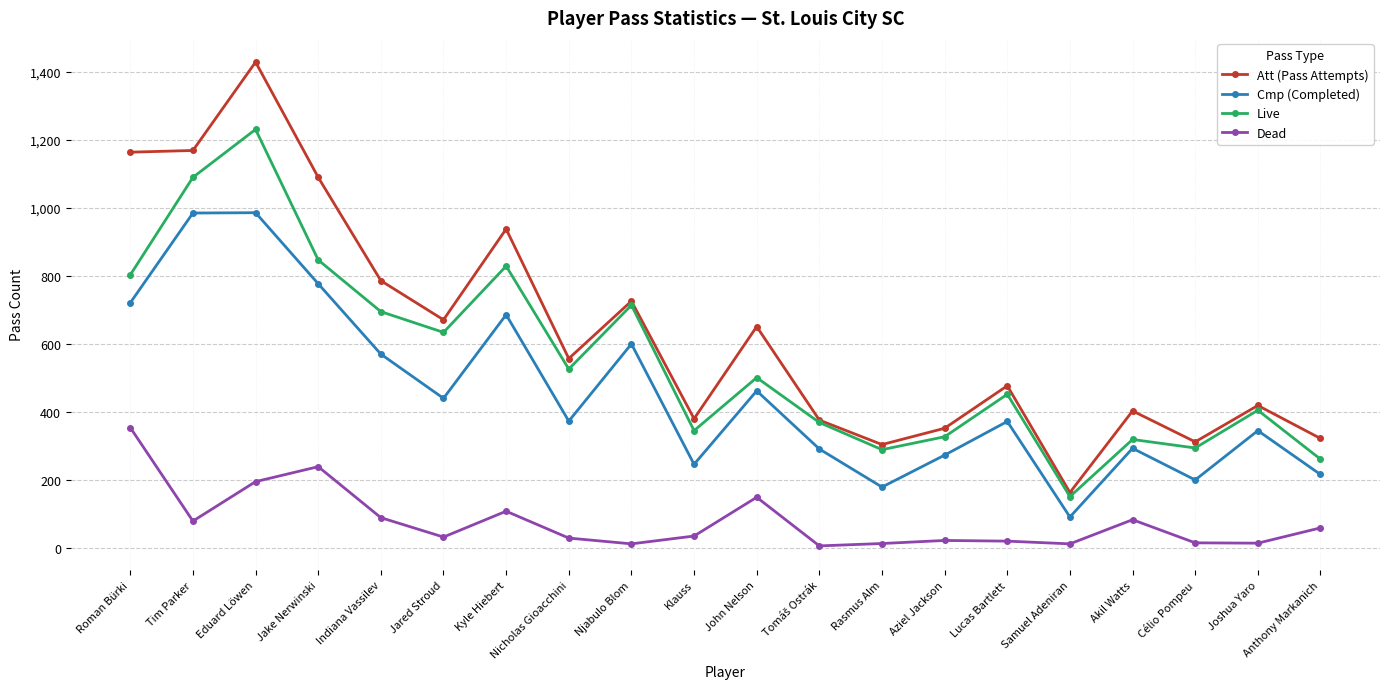

What is the label of the 17th point from the right?

Jake Nerwinski